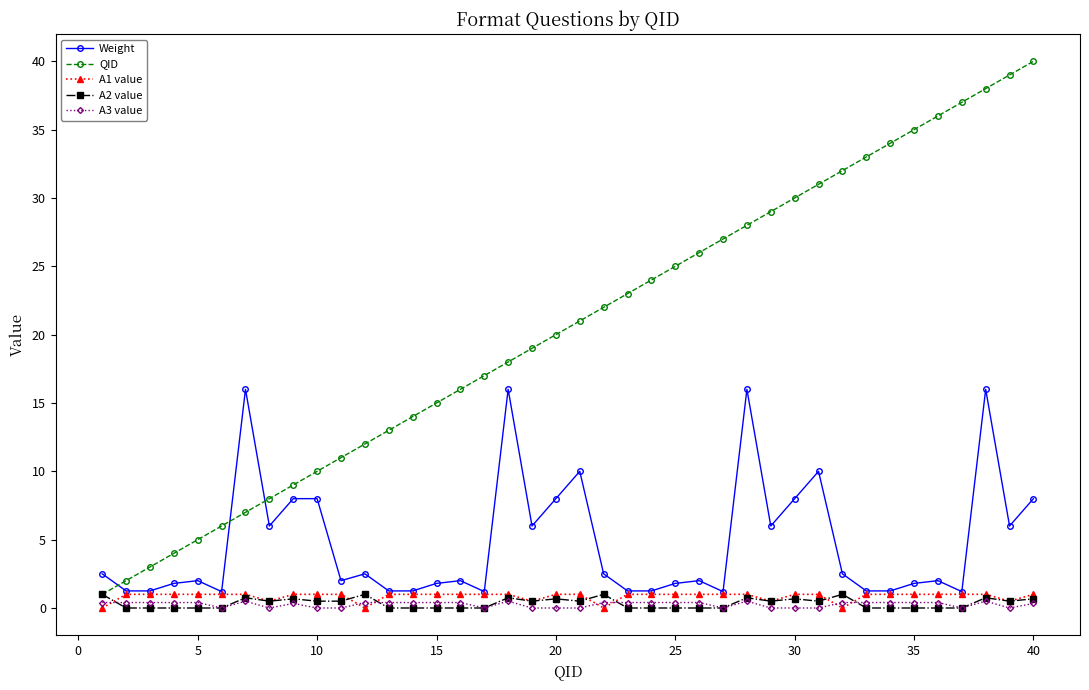

What is the minimum value for QID?

1.0